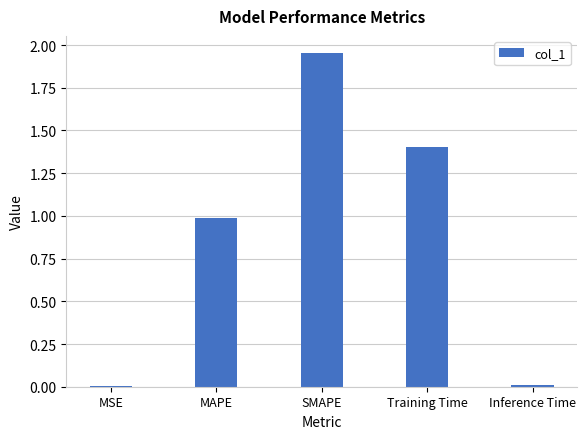

Are the bars grouped side by side (vs. stacked)?

No